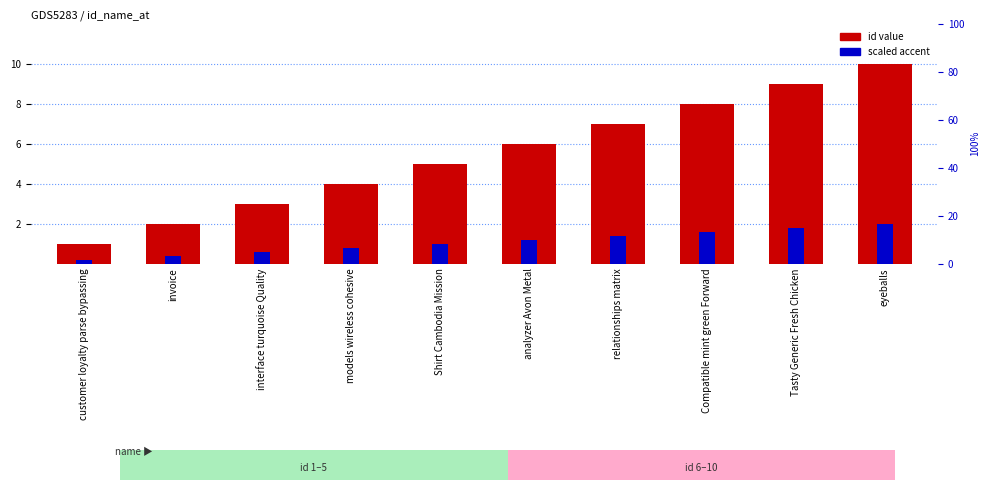

The value of id value at Shirt Cambodia Mission is 7.1. True or false?

False